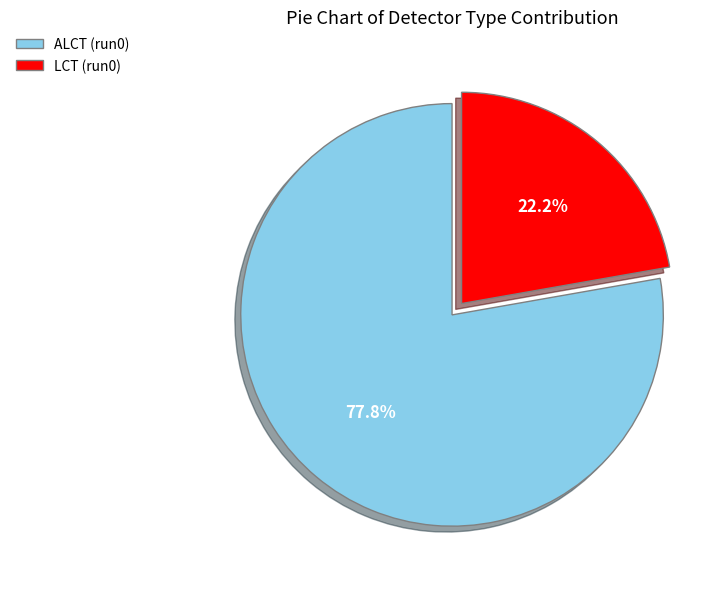

What percentage is NOT represented by ALCT (run0)?

22.2%